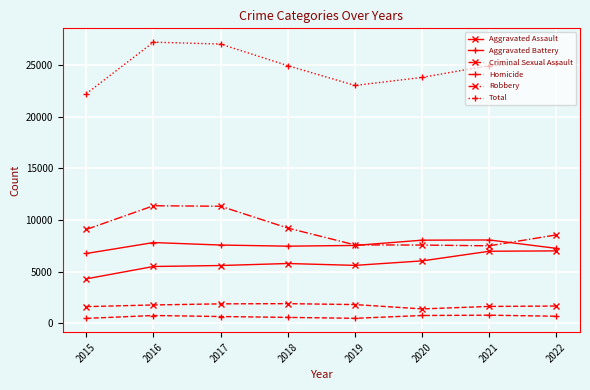

What is the lowest value of the Criminal Sexual Assault series?

1390